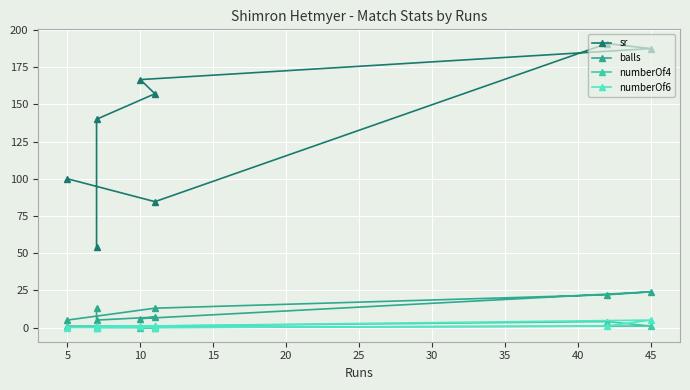

What are all the series names shown in the legend?

sr, balls, numberOf4, numberOf6